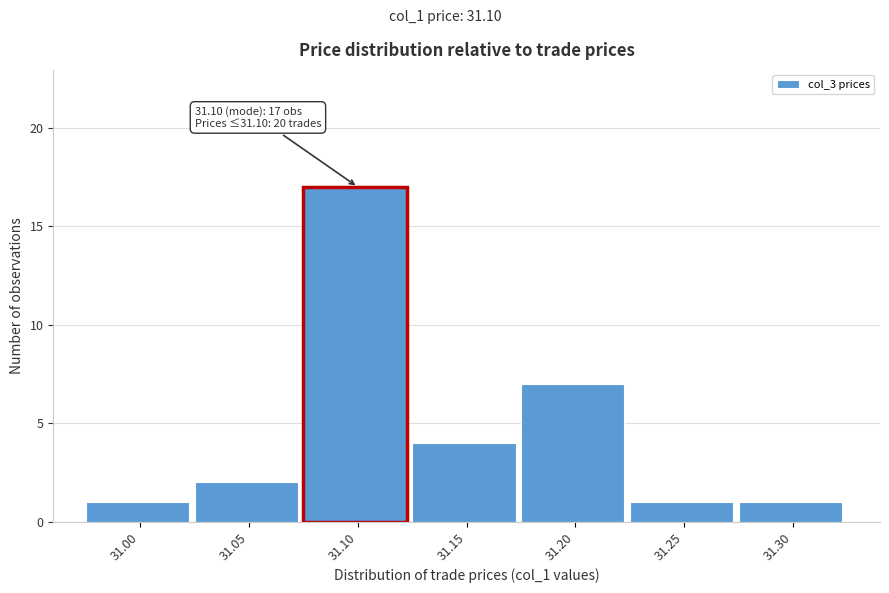

Reading left to right, what are all the values shown in this chart?

31.00=1	31.05=2	31.10=17	31.15=4	31.20=7	31.25=1	31.30=1